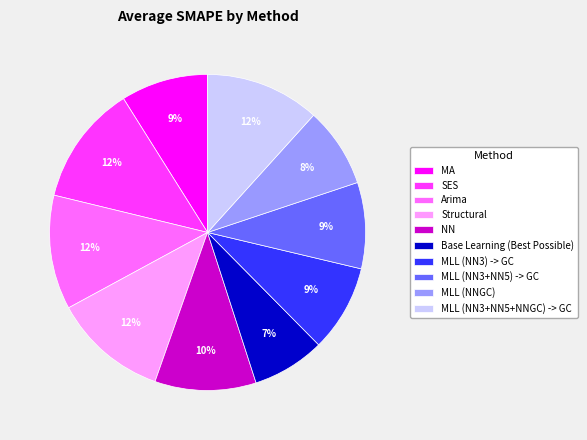

Which has a higher value, MLL (NN3+NN5+NNGC) -> GC or MA?

MLL (NN3+NN5+NNGC) -> GC